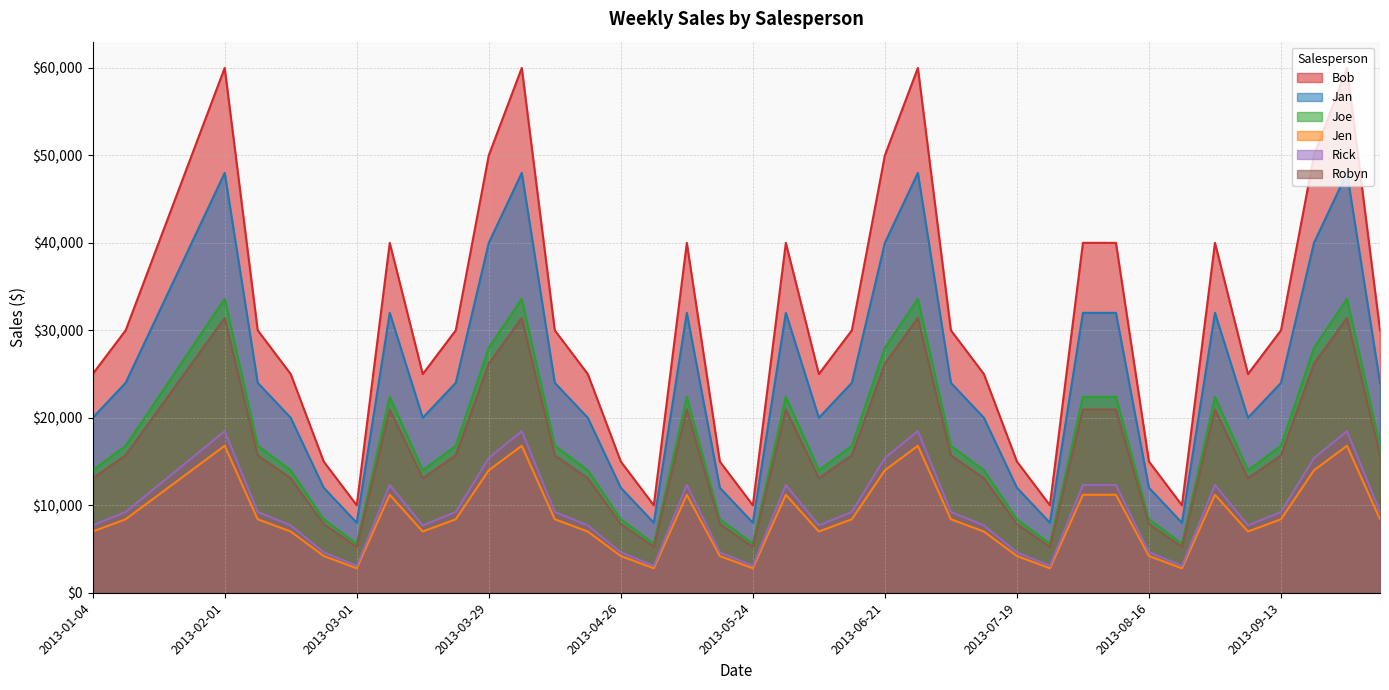

Reading right to left, list all the values displayed in this chart.

Bob: 2013-10-04=30000	2013-09-27=60000	2013-09-20=50000	2013-09-13=30000	2013-09-06=25000	2013-08-30=40000	2013-08-23=10000	2013-08-16=15000	2013-08-09=40000	2013-08-02=40000	2013-07-26=10000	2013-07-19=15000	2013-07-12=25000	2013-07-05=30000	2013-06-28=60000	2013-06-21=50000	2013-06-14=30000	2013-06-07=25000	2013-05-31=40000	2013-05-24=10000	2013-05-17=15000	2013-05-10=40000	2013-05-03=10000	2013-04-26=15000	2013-04-19=25000	2013-04-12=30000	2013-04-05=60000	2013-03-29=50000	2013-03-22=30000	2013-03-15=25000	2013-03-08=40000	2013-03-01=10000	2013-02-22=15000	2013-02-15=25000	2013-02-08=30000	2013-02-01=60000	2013-01-25=50000	2013-01-18=40000	2013-01-11=30000	2013-01-04=25000
Jan: 2013-10-04=24000	2013-09-27=48000	2013-09-20=40000	2013-09-13=24000	2013-09-06=20000	2013-08-30=32000	2013-08-23=8000	2013-08-16=12000	2013-08-09=32000	2013-08-02=32000	2013-07-26=8000	2013-07-19=12000	2013-07-12=20000	2013-07-05=24000	2013-06-28=48000	2013-06-21=40000	2013-06-14=24000	2013-06-07=20000	2013-05-31=32000	2013-05-24=8000	2013-05-17=12000	2013-05-10=32000	2013-05-03=8000	2013-04-26=12000	2013-04-19=20000	2013-04-12=24000	2013-04-05=48000	2013-03-29=40000	2013-03-22=24000	2013-03-15=20000	2013-03-08=32000	2013-03-01=8000	2013-02-22=12000	2013-02-15=20000	2013-02-08=24000	2013-02-01=48000	2013-01-25=40000	2013-01-18=32000	2013-01-11=24000	2013-01-04=20000
Joe: 2013-10-04=16800	2013-09-27=33600	2013-09-20=28000	2013-09-13=16800	2013-09-06=14000	2013-08-30=22400	2013-08-23=5600	2013-08-16=8400	2013-08-09=22400	2013-08-02=22400	2013-07-26=5600	2013-07-19=8400	2013-07-12=14000	2013-07-05=16800	2013-06-28=33600	2013-06-21=28000	2013-06-14=16800	2013-06-07=14000	2013-05-31=22400	2013-05-24=5600	2013-05-17=8400	2013-05-10=22400	2013-05-03=5600	2013-04-26=8400	2013-04-19=14000	2013-04-12=16800	2013-04-05=33600	2013-03-29=28000	2013-03-22=16800	2013-03-15=14000	2013-03-08=22400	2013-03-01=5600	2013-02-22=8400	2013-02-15=14000	2013-02-08=16800	2013-02-01=33600	2013-01-25=28000	2013-01-18=22400	2013-01-11=16800	2013-01-04=14000
Jen: 2013-10-04=8400	2013-09-27=16800	2013-09-20=14000	2013-09-13=8400	2013-09-06=7000	2013-08-30=11200	2013-08-23=2800	2013-08-16=4200	2013-08-09=11200	2013-08-02=11200	2013-07-26=2800	2013-07-19=4200	2013-07-12=7000	2013-07-05=8400	2013-06-28=16800	2013-06-21=14000	2013-06-14=8400	2013-06-07=7000	2013-05-31=11200	2013-05-24=2800	2013-05-17=4200	2013-05-10=11200	2013-05-03=2800	2013-04-26=4200	2013-04-19=7000	2013-04-12=8400	2013-04-05=16800	2013-03-29=14000	2013-03-22=8400	2013-03-15=7000	2013-03-08=11200	2013-03-01=2800	2013-02-22=4200	2013-02-15=7000	2013-02-08=8400	2013-02-01=16800	2013-01-25=14000	2013-01-18=11200	2013-01-11=8400	2013-01-04=7000
Rick: 2013-10-04=9240	2013-09-27=18480	2013-09-20=15400	2013-09-13=9240	2013-09-06=7700	2013-08-30=12320	2013-08-23=3080	2013-08-16=4620	2013-08-09=12320	2013-08-02=12320	2013-07-26=3080	2013-07-19=4620	2013-07-12=7700	2013-07-05=9240	2013-06-28=18480	2013-06-21=15400	2013-06-14=9240	2013-06-07=7700	2013-05-31=12320	2013-05-24=3080	2013-05-17=4620	2013-05-10=12320	2013-05-03=3080	2013-04-26=4620	2013-04-19=7700	2013-04-12=9240	2013-04-05=18480	2013-03-29=15400	2013-03-22=9240	2013-03-15=7700	2013-03-08=12320	2013-03-01=3080	2013-02-22=4620	2013-02-15=7700	2013-02-08=9240	2013-02-01=18480	2013-01-25=15400	2013-01-18=12320	2013-01-11=9240	2013-01-04=7700
Robyn: 2013-10-04=15708	2013-09-27=31416	2013-09-20=26180	2013-09-13=15708	2013-09-06=13090	2013-08-30=20944	2013-08-23=5236	2013-08-16=7854	2013-08-09=20944	2013-08-02=20944	2013-07-26=5236	2013-07-19=7854	2013-07-12=13090	2013-07-05=15708	2013-06-28=31416	2013-06-21=26180	2013-06-14=15708	2013-06-07=13090	2013-05-31=20944	2013-05-24=5236	2013-05-17=7854	2013-05-10=20944	2013-05-03=5236	2013-04-26=7854	2013-04-19=13090	2013-04-12=15708	2013-04-05=31416	2013-03-29=26180	2013-03-22=15708	2013-03-15=13090	2013-03-08=20944	2013-03-01=5236	2013-02-22=7854	2013-02-15=13090	2013-02-08=15708	2013-02-01=31416	2013-01-25=26180	2013-01-18=20944	2013-01-11=15708	2013-01-04=13090